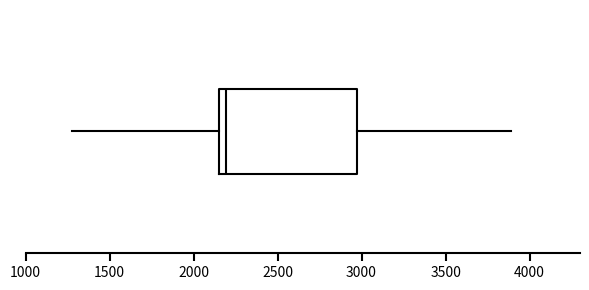

Transcribe this box plot: give where the median line is, the range the box spans, and where the two whiskers end, as read against the x-axis. The values are not printed on the chart, so give them approximately, as read against the axis.

median 2200, box 2150 to 3000, whiskers 1250 to 3900